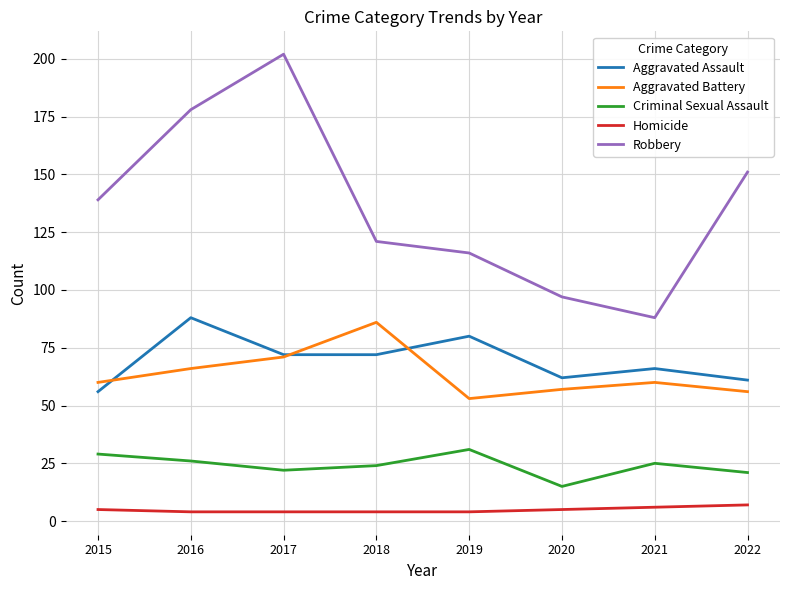

Reading left to right, extract all data points from this chart.

Aggravated Assault: 56	88	72	72	80	62	66	61
Aggravated Battery: 60	66	71	86	53	57	60	56
Criminal Sexual Assault: 29	26	22	24	31	15	25	21
Homicide: 5	4	4	4	4	5	6	7
Robbery: 139	178	202	121	116	97	88	151